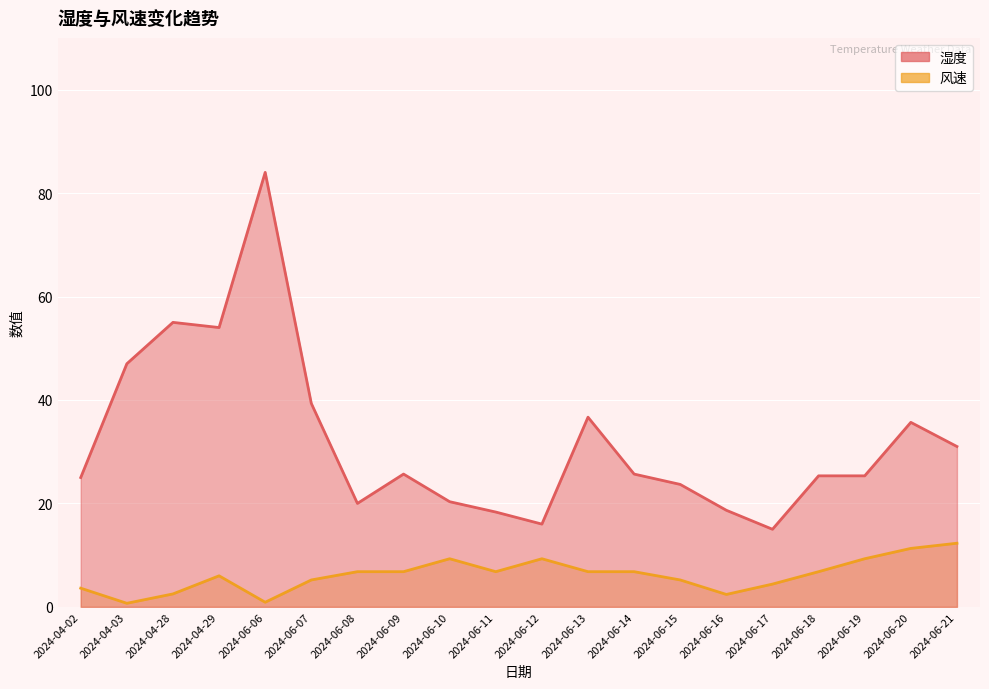

The value of 湿度 at 2024-06-13 is 56.7. True or false?

False